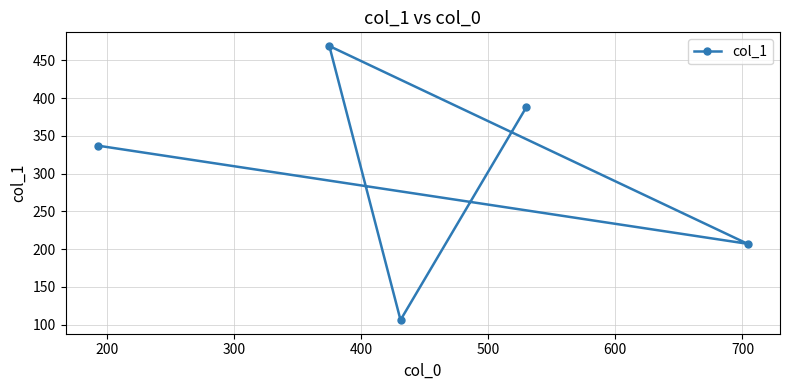

What is the maximum value shown in the chart?

469